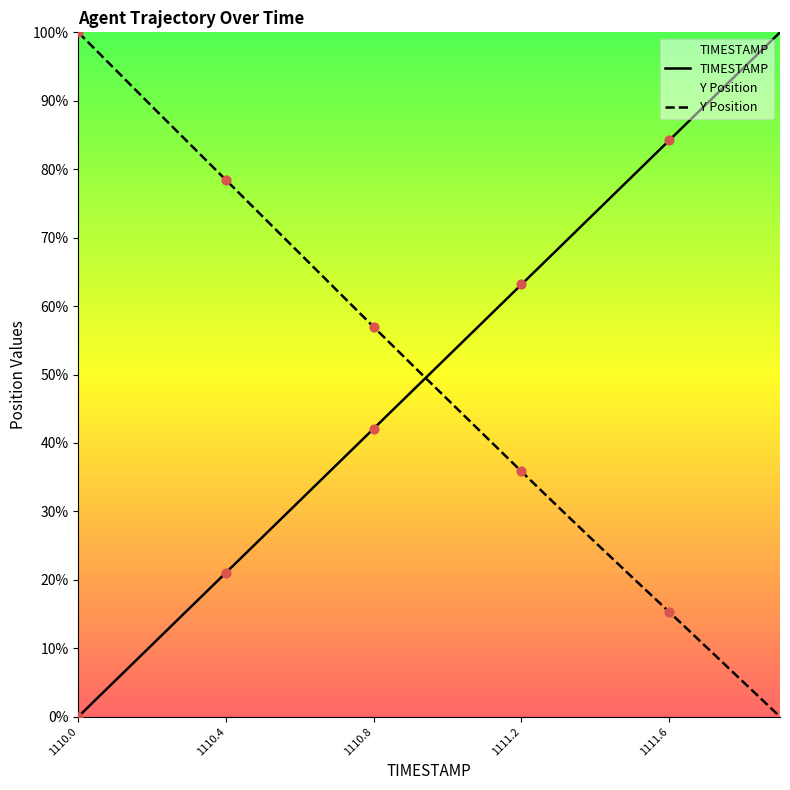

What are all the series names shown in the legend?

TIMESTAMP, Y Position